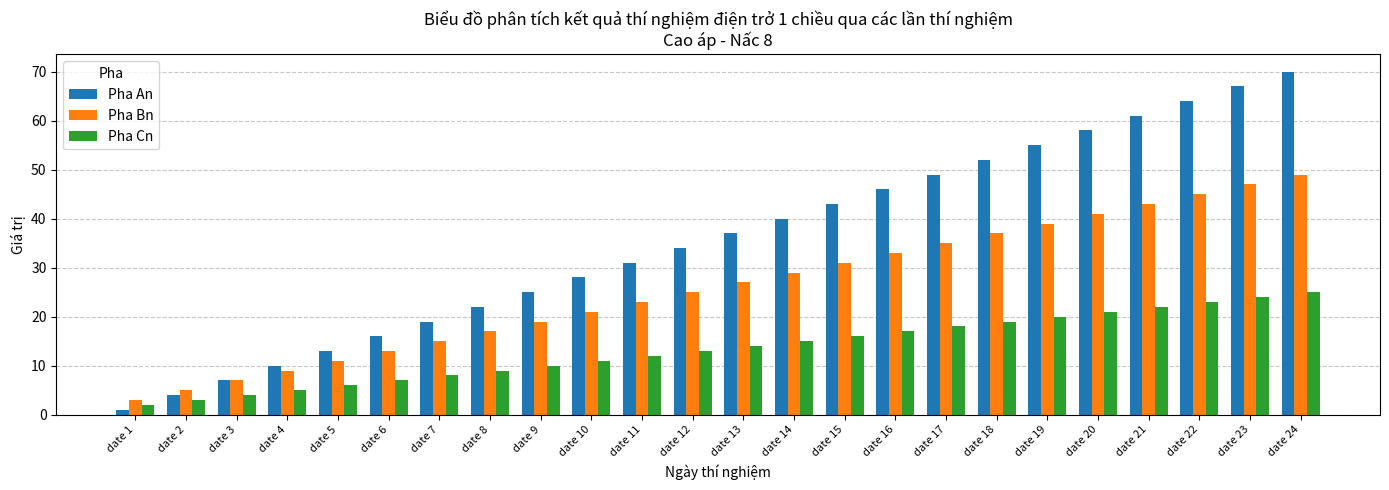

What are all the series names shown in the legend?

Pha An, Pha Bn, Pha Cn